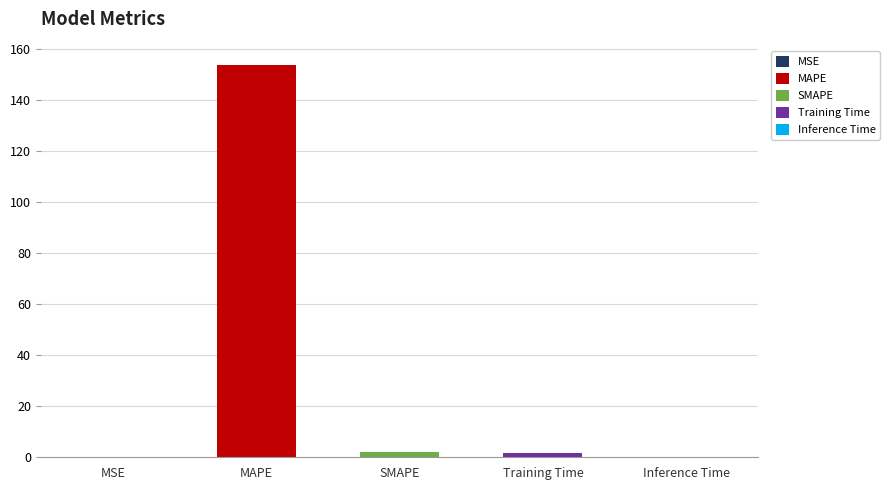

Which category has the lowest value across all series?

MSE